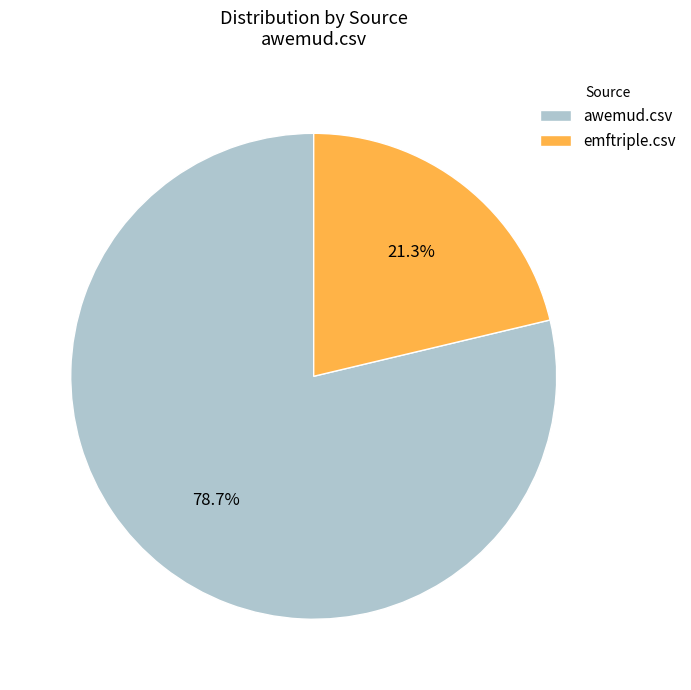

Does awemud.csv account for over 50% of the chart?

Yes